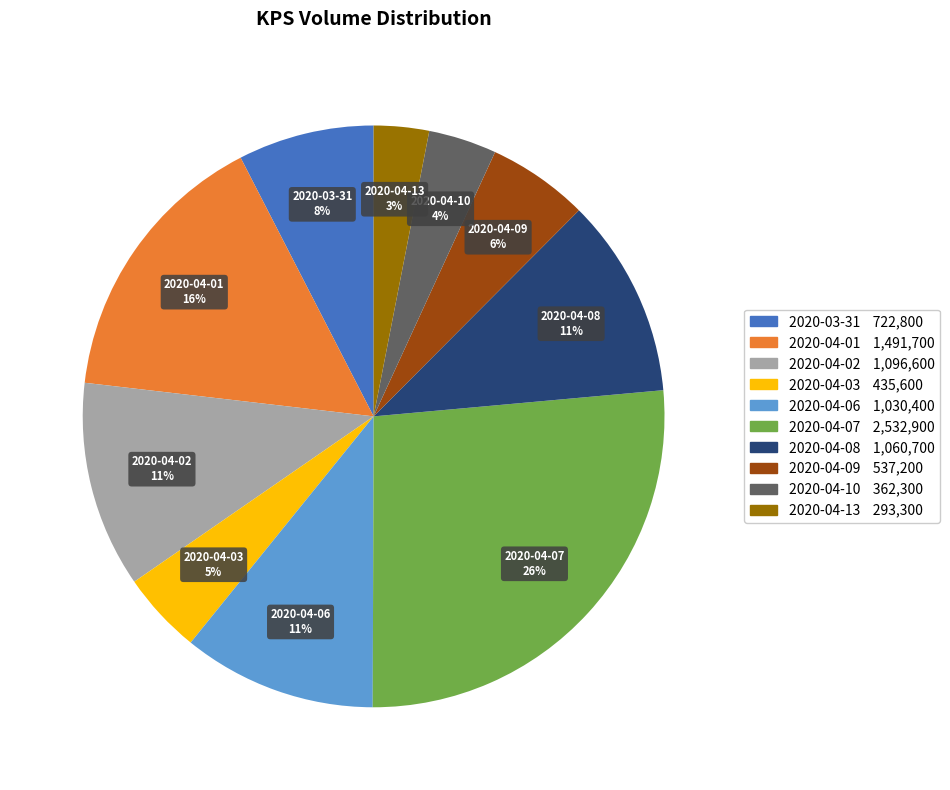

Is 2020-04-13 the majority of the pie?

No